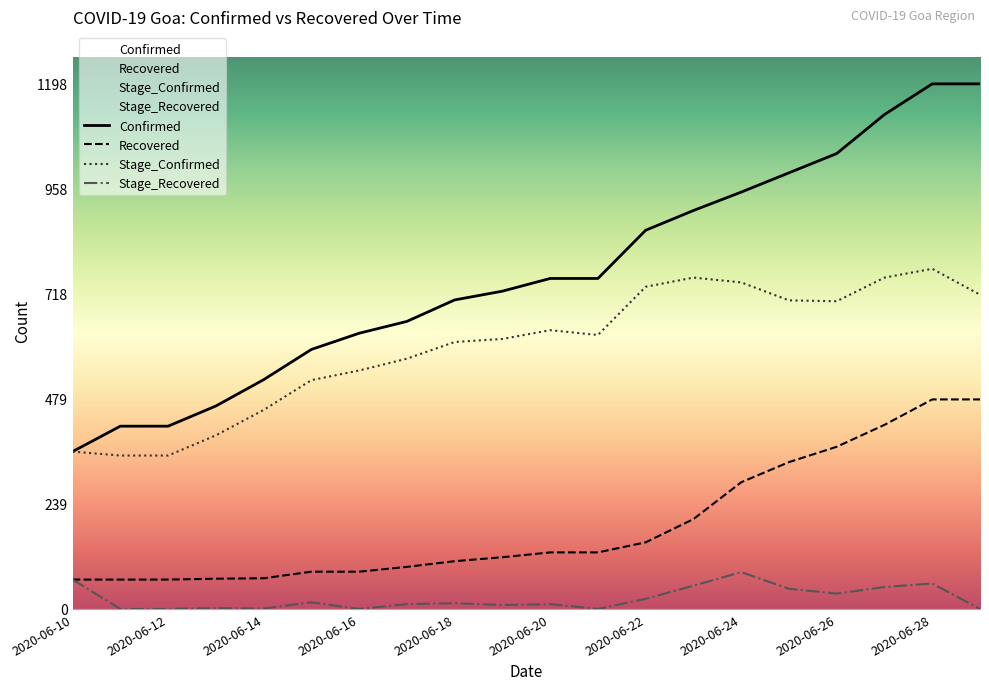

What is the difference between the maximum and minimum values in the Stage_Recovered series?

84